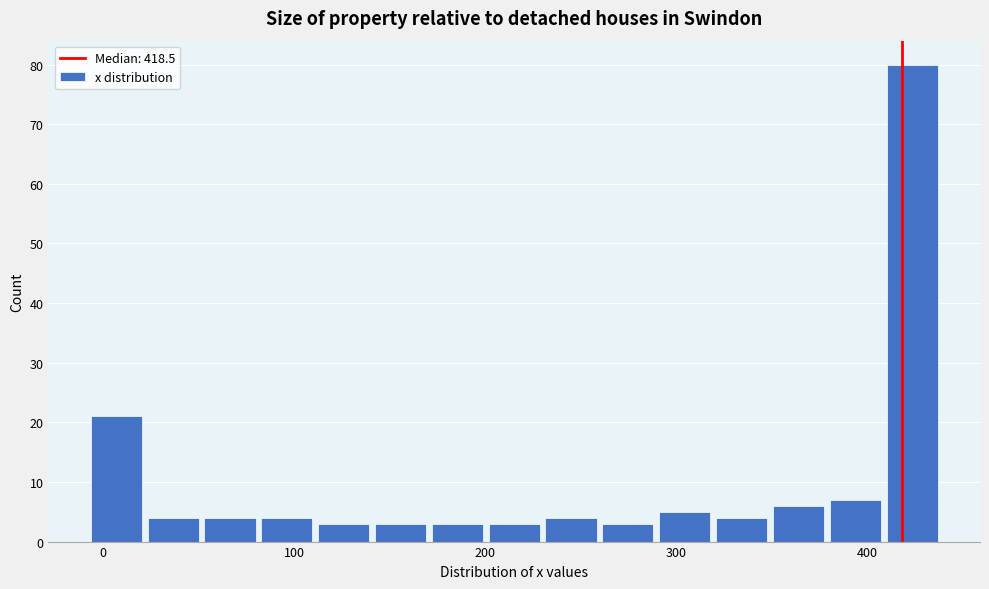

Read against the x-axis, roughly where is the centre of the tallest bar?

420